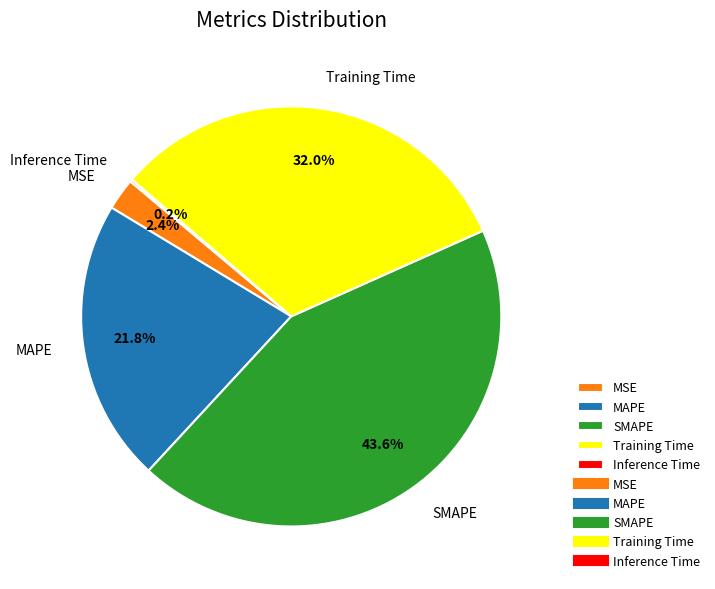

What is the ratio of the value at Training Time to the value at MAPE?

1.5